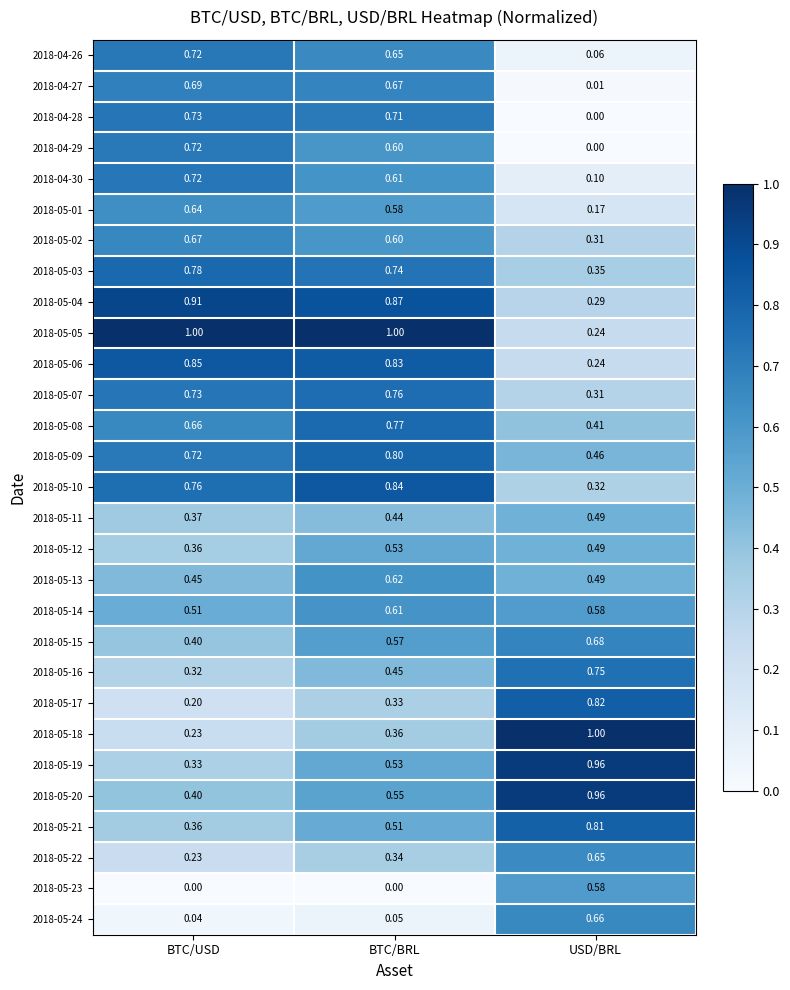

At which category is the sum across all series the highest?

BTC/BRL